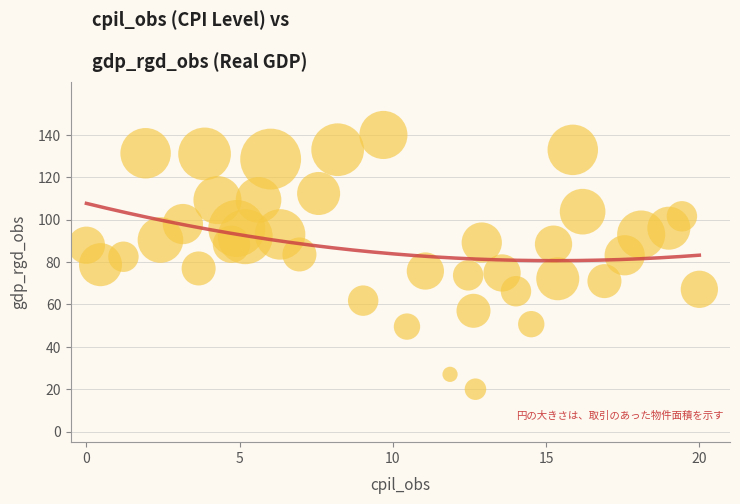

What is the range of X values (max minus min)?

20.0